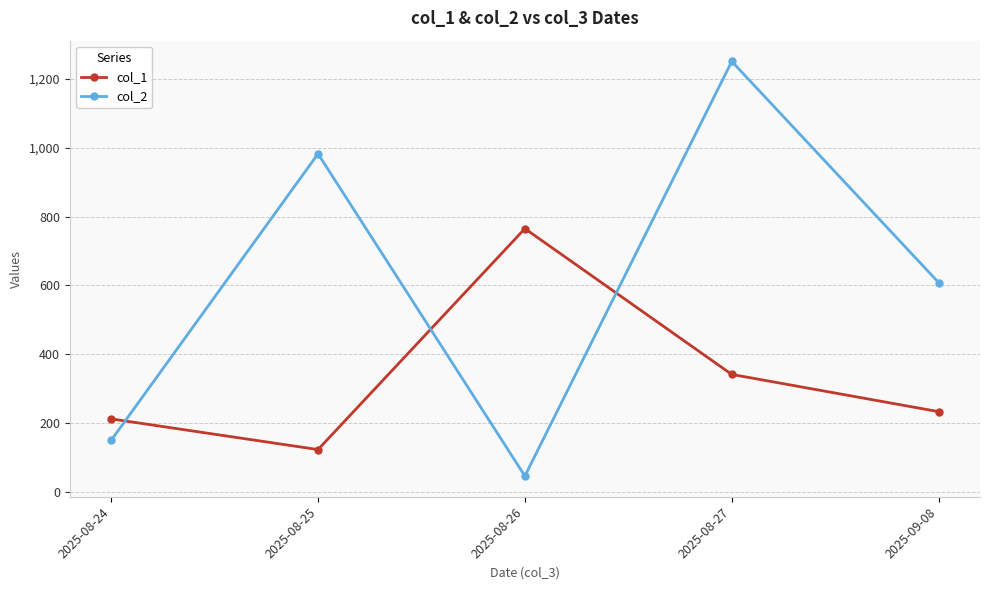

Rank the series at 2025-08-26 from highest to lowest value.

col_1, col_2